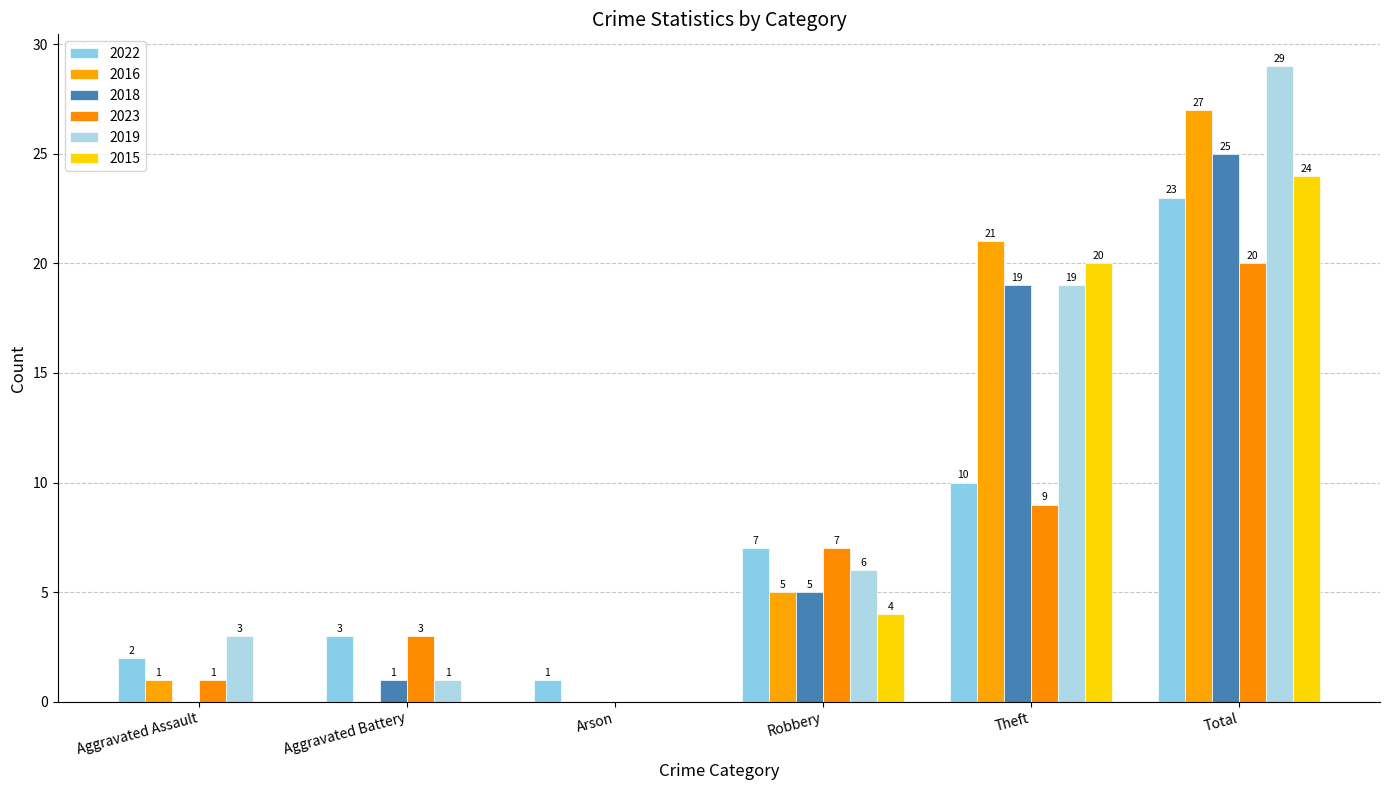

Which series has the largest total across all categories?

2019